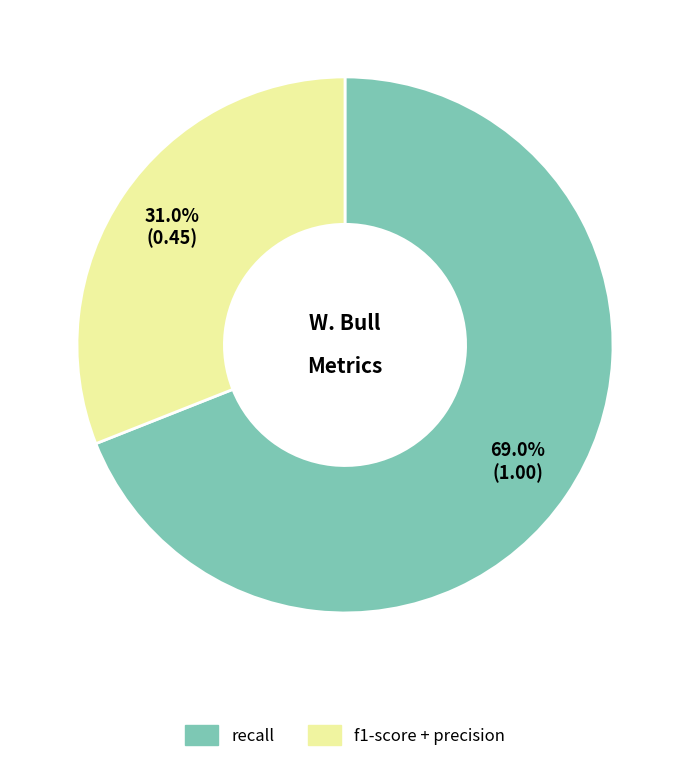

True or false: recall accounts for 1% of the total.

False